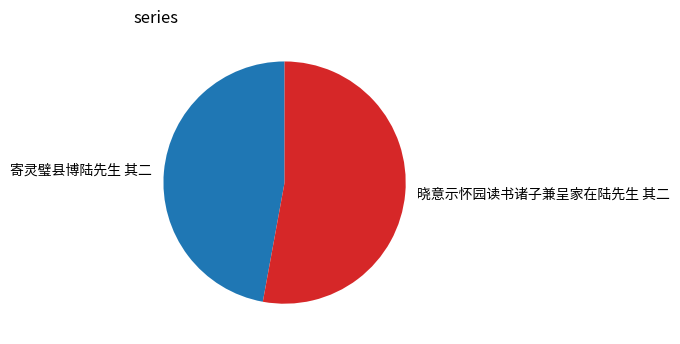

Approximately how many times larger is the value at 晓意示怀园读书诸子兼呈家在陆先生 其二 compared to 寄灵璧县博陆先生 其二?

1.1